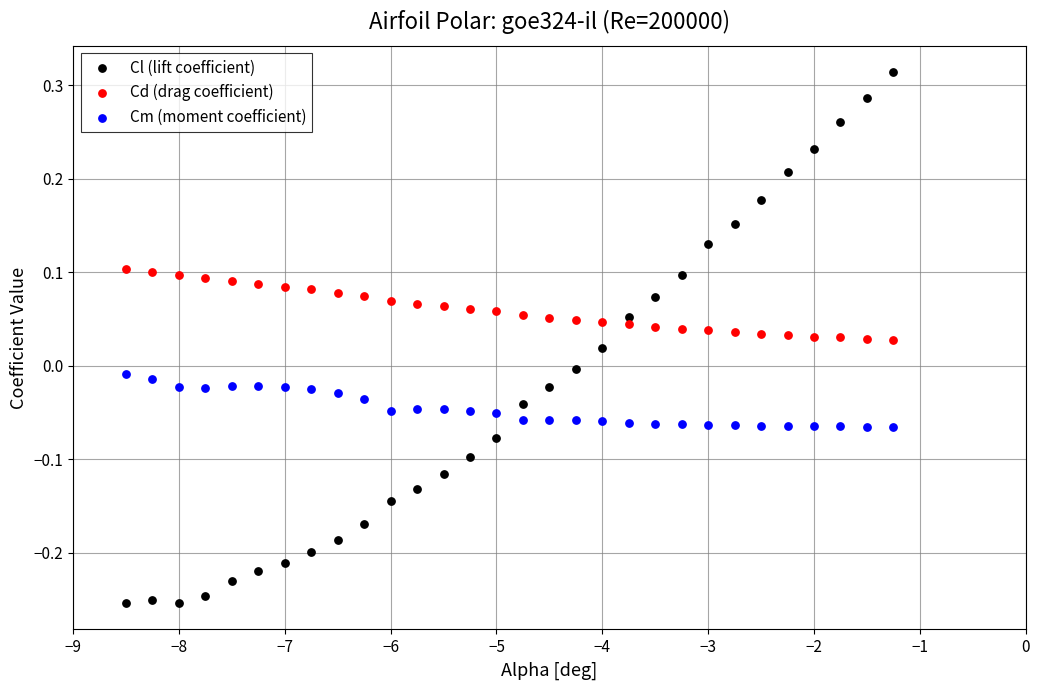

Which series has the widest spread of Y values?

Cl (lift coefficient)